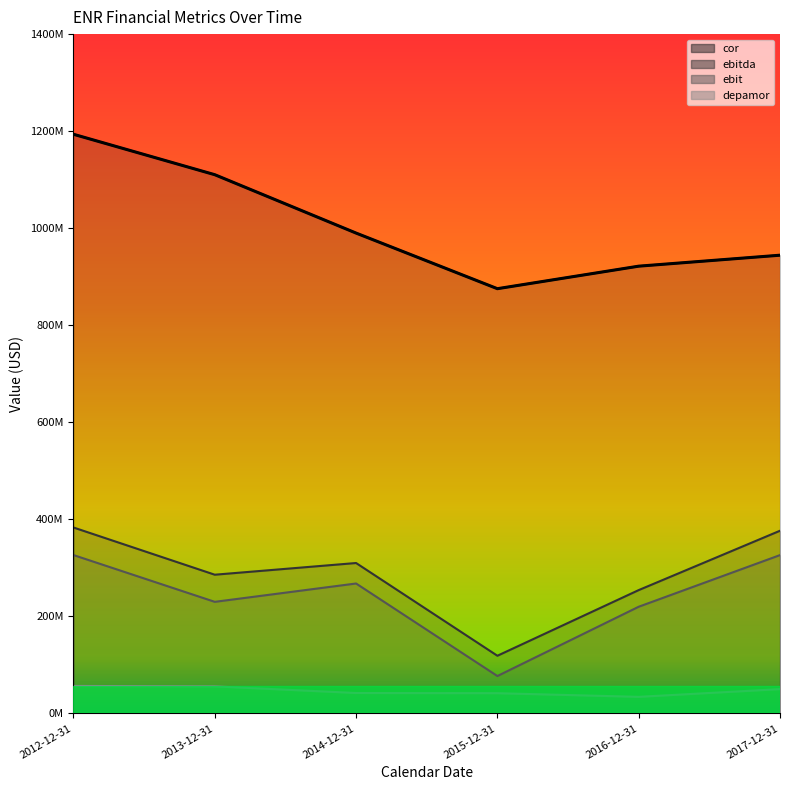

Reading left to right, transcribe all the data shown in this chart.

cor: 1193600000	1110300000	990000000	875400000	921800000	944400000
ebit: 326500000	230100000	267900000	77200000	220000000	326400000
ebitda: 383300000	286000000	310100000	119000000	254300000	376600000
depamor: 56800000	55900000	42200000	41800000	34300000	50200000